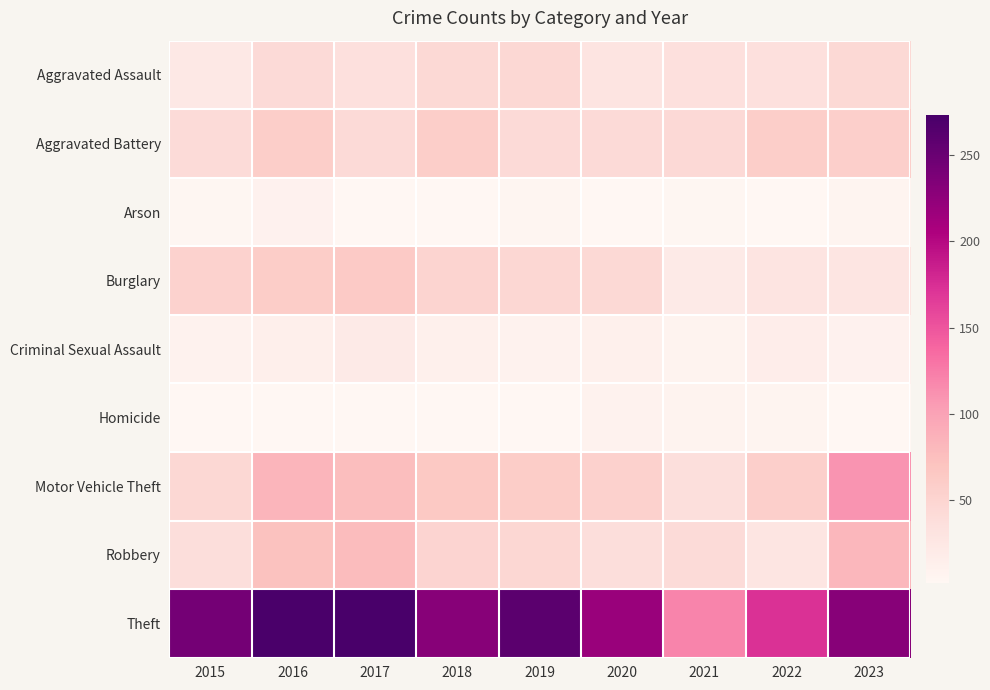

Which series has the largest range (max minus min)?

Theft